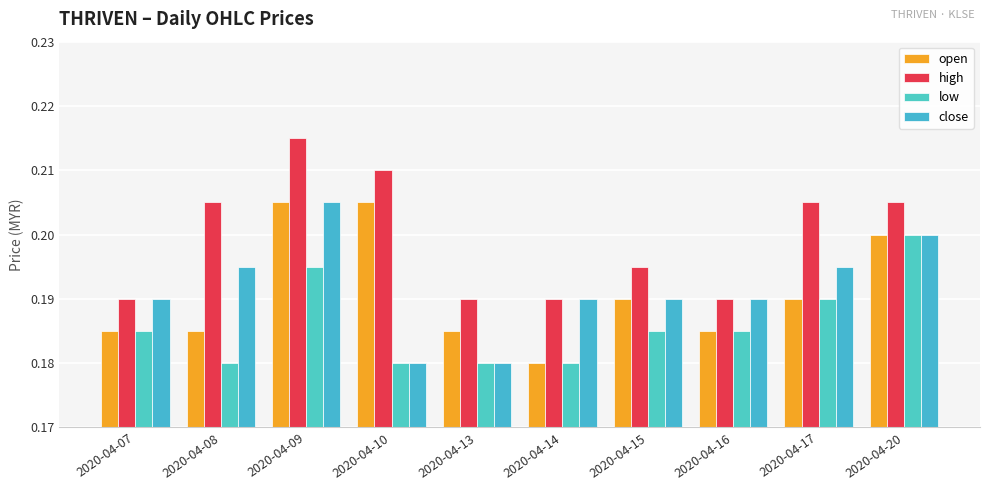

How many open values are between 0 and 1?

10